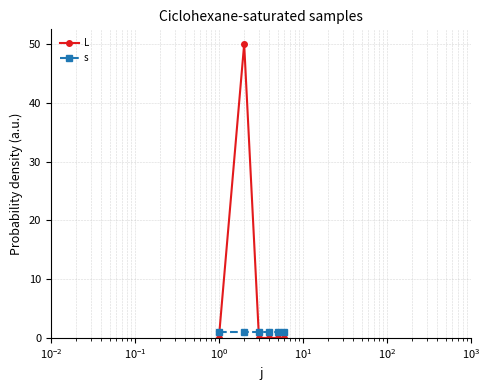

True or false: L and s cross at least once.

True